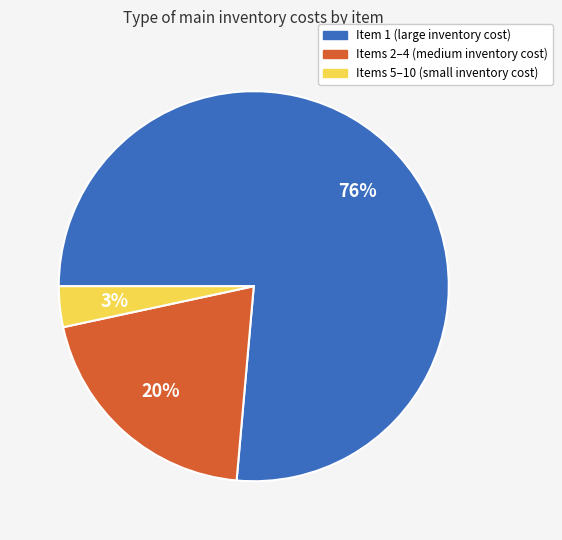

Is there any slice that represents more than half of the pie?

Yes